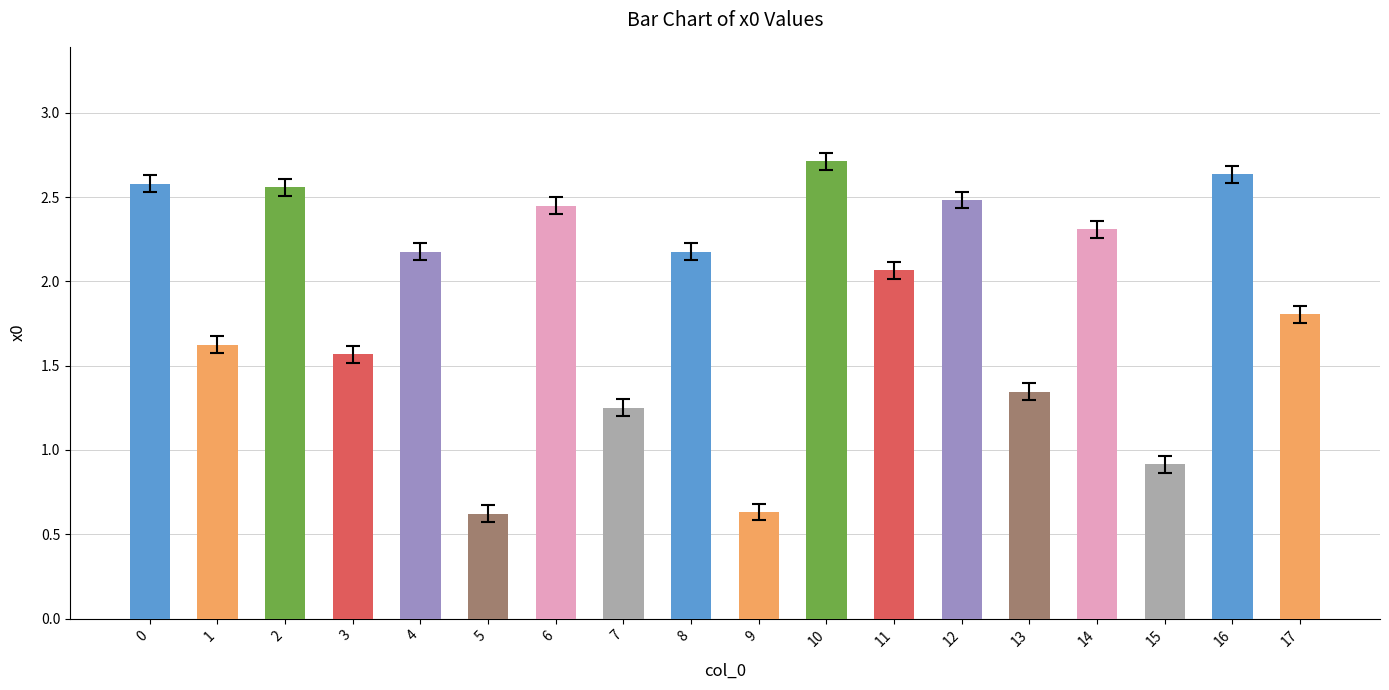

Which has a higher value, 11 or 6?

6